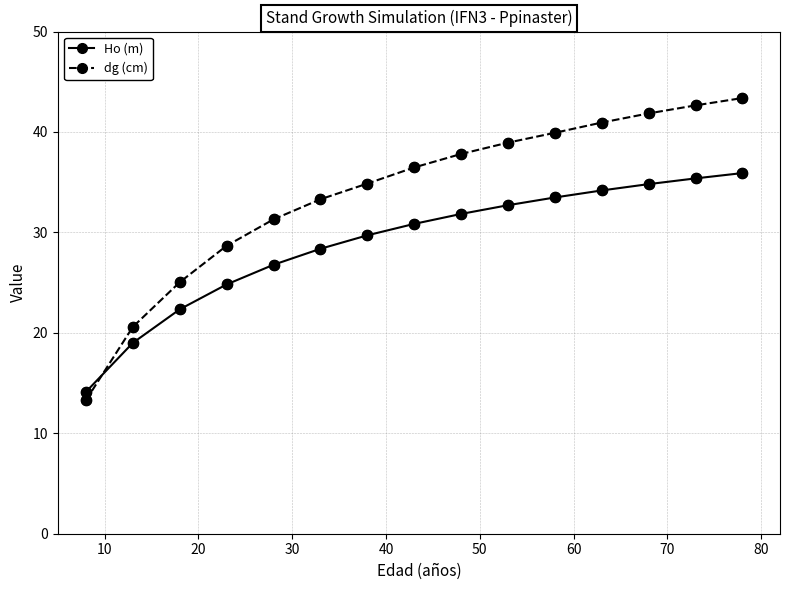

At how many categories does at least one series exceed 17?

14